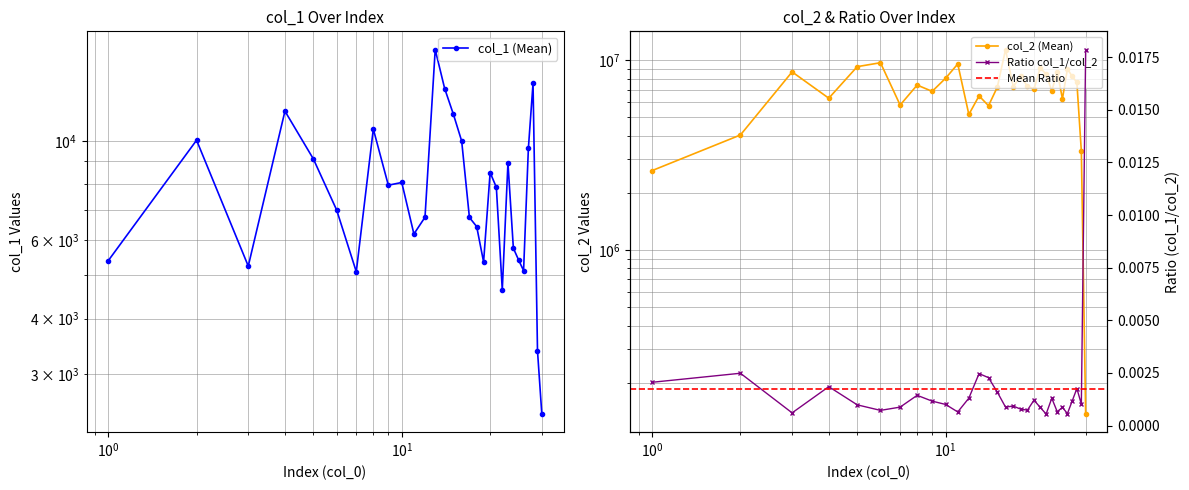

How many data points in col_1 are less than 7871?

15